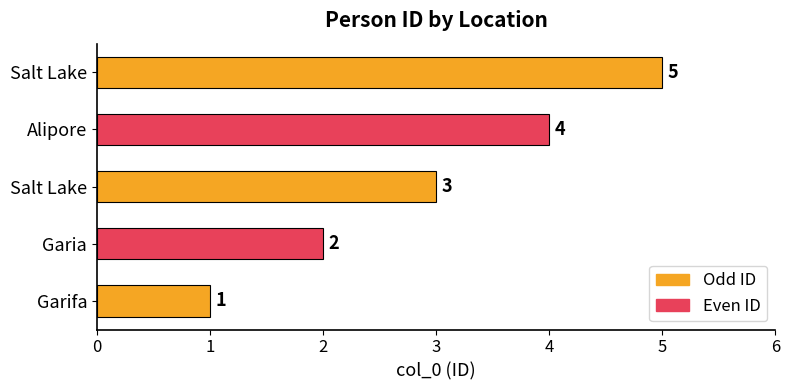

How many data points does each series have?

5